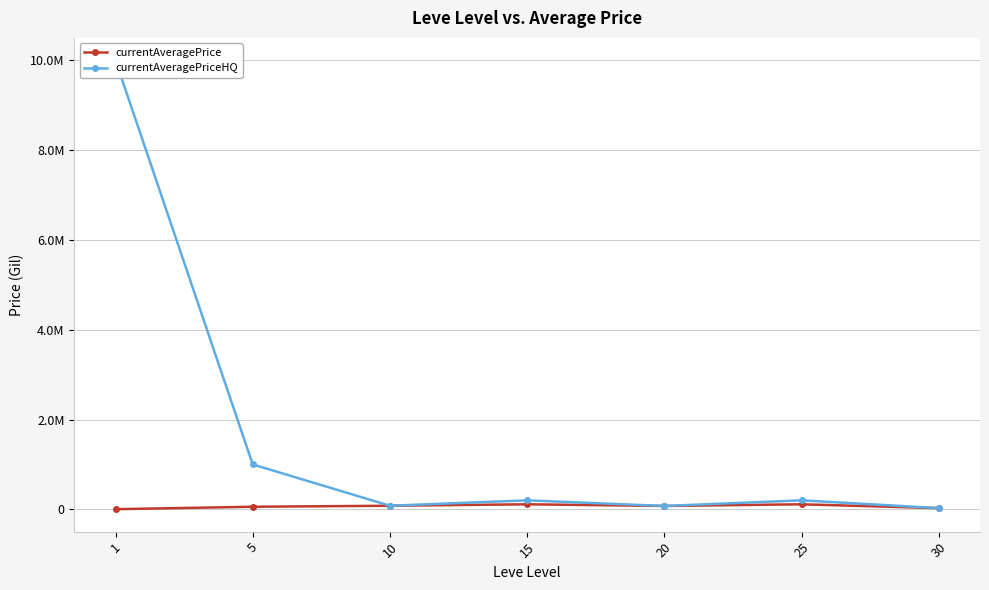

True or false: currentAveragePrice and currentAveragePriceHQ intersect in this chart.

False